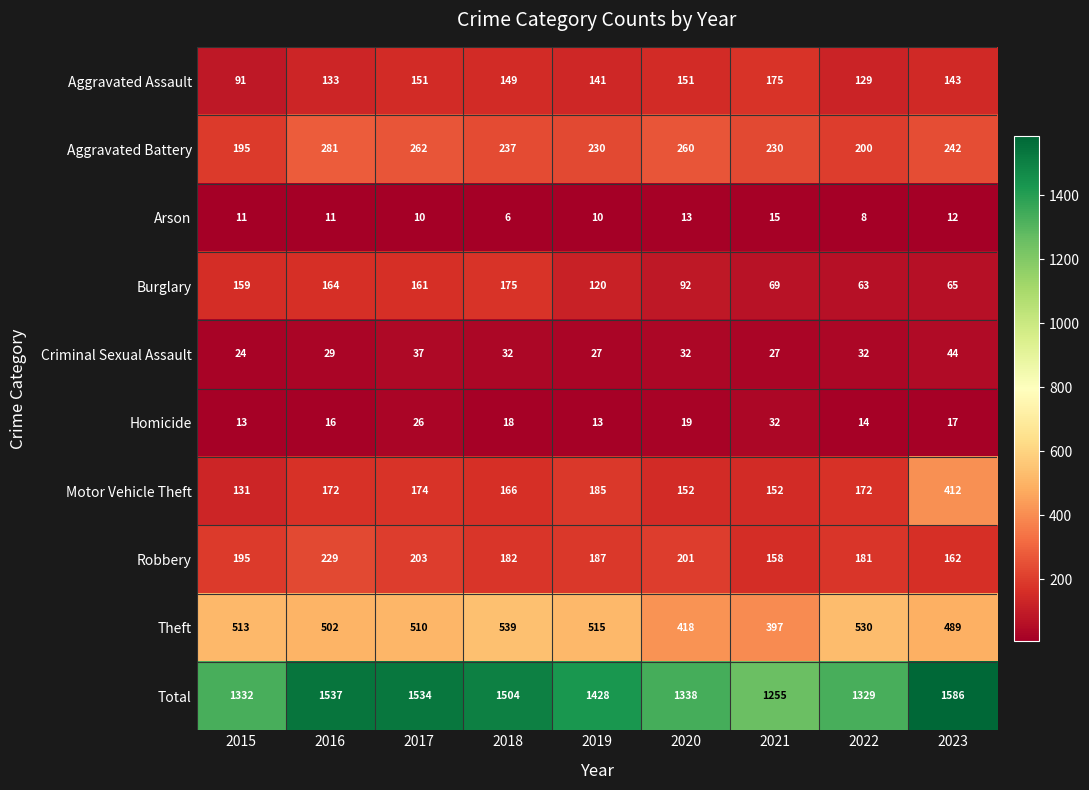

How many data points does each series have?

9